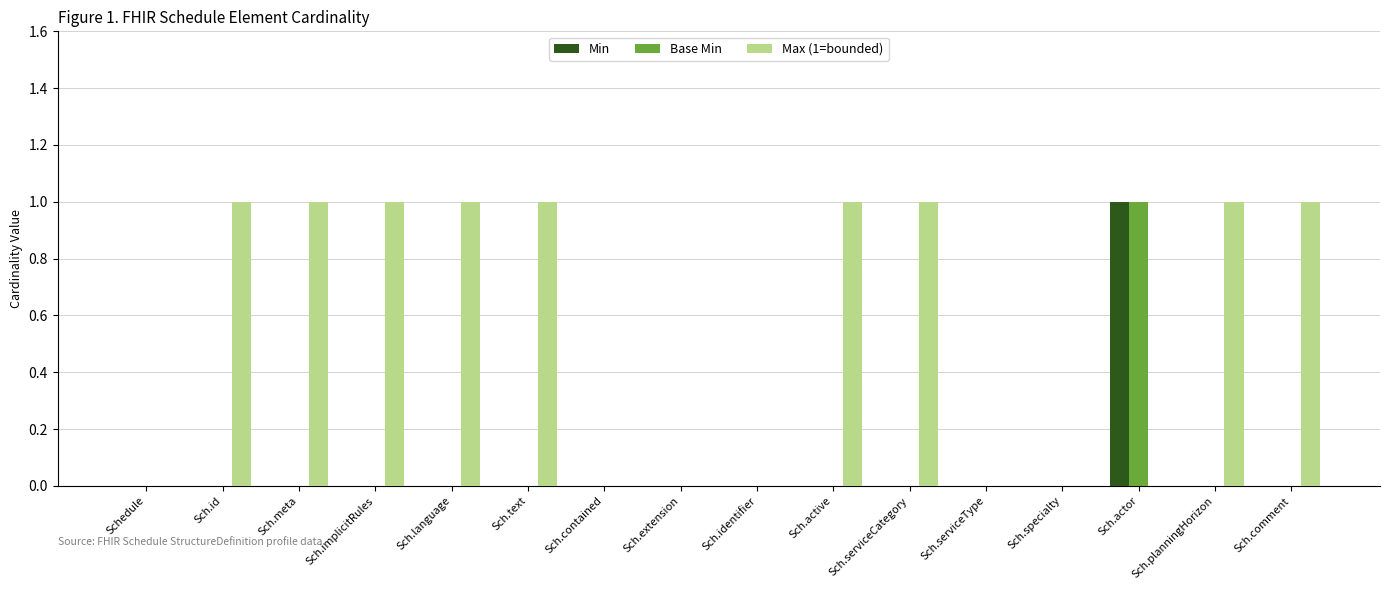

Reading right to left, extract all data points from this chart.

Min: 0	0	1	0	0	0	0	0	0	0	0	0	0	0	0	0
Base Min: 0	0	1	0	0	0	0	0	0	0	0	0	0	0	0	0
Max (1=bounded): 1	1	0	0	0	1	1	0	0	0	1	1	1	1	1	0